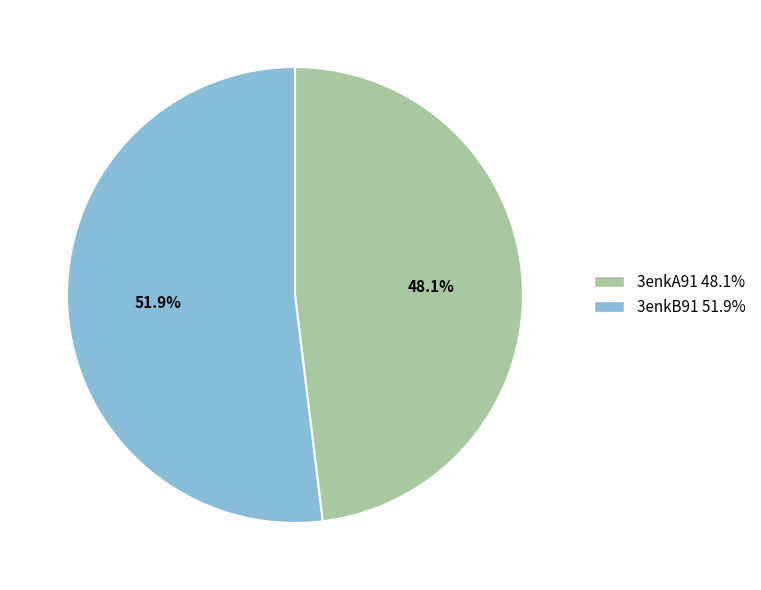

What is the largest slice in the pie chart?

3enkB91